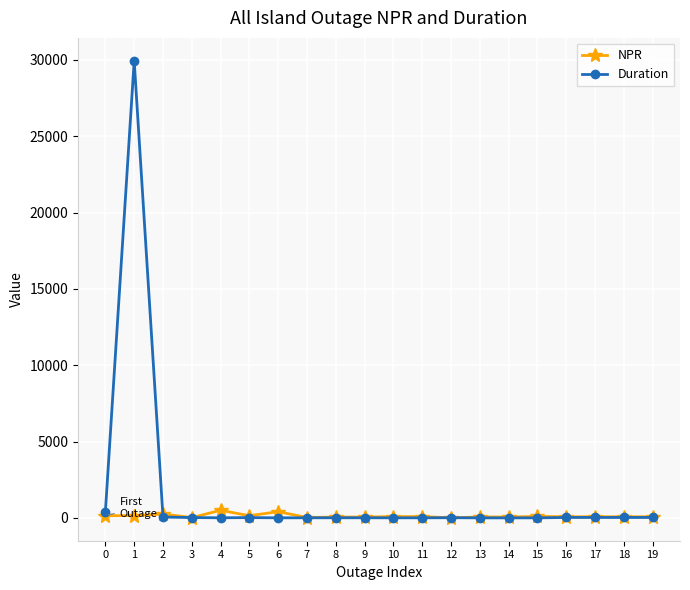

True or false: NPR and Duration cross at least once.

True